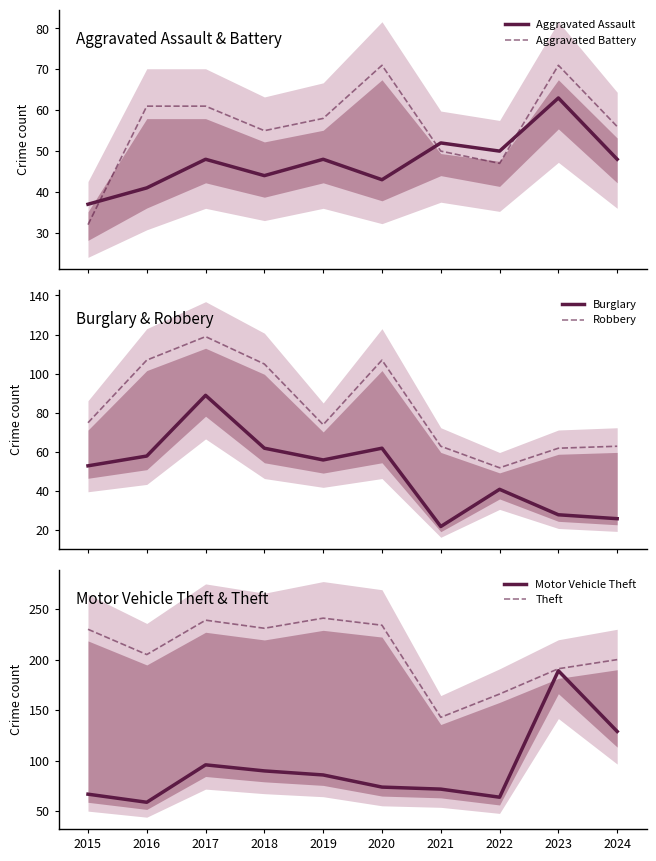

Which series changed the most between 2021 and 2024?

Motor Vehicle Theft